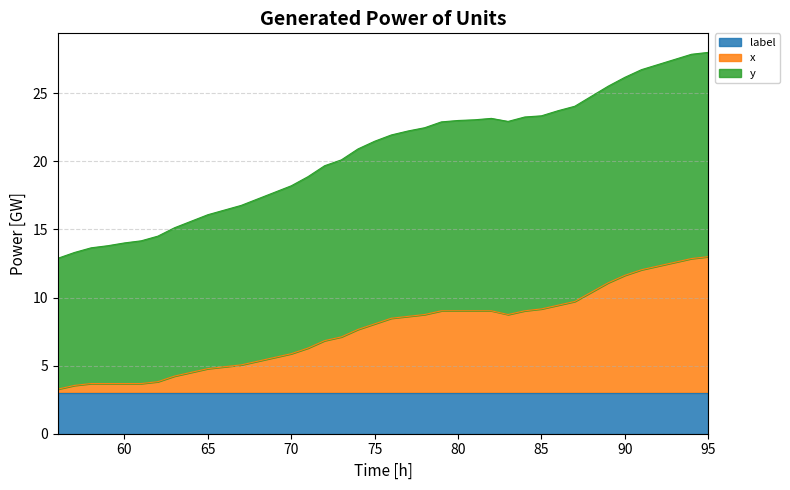

What are all the series names shown in the legend?

label, x, y